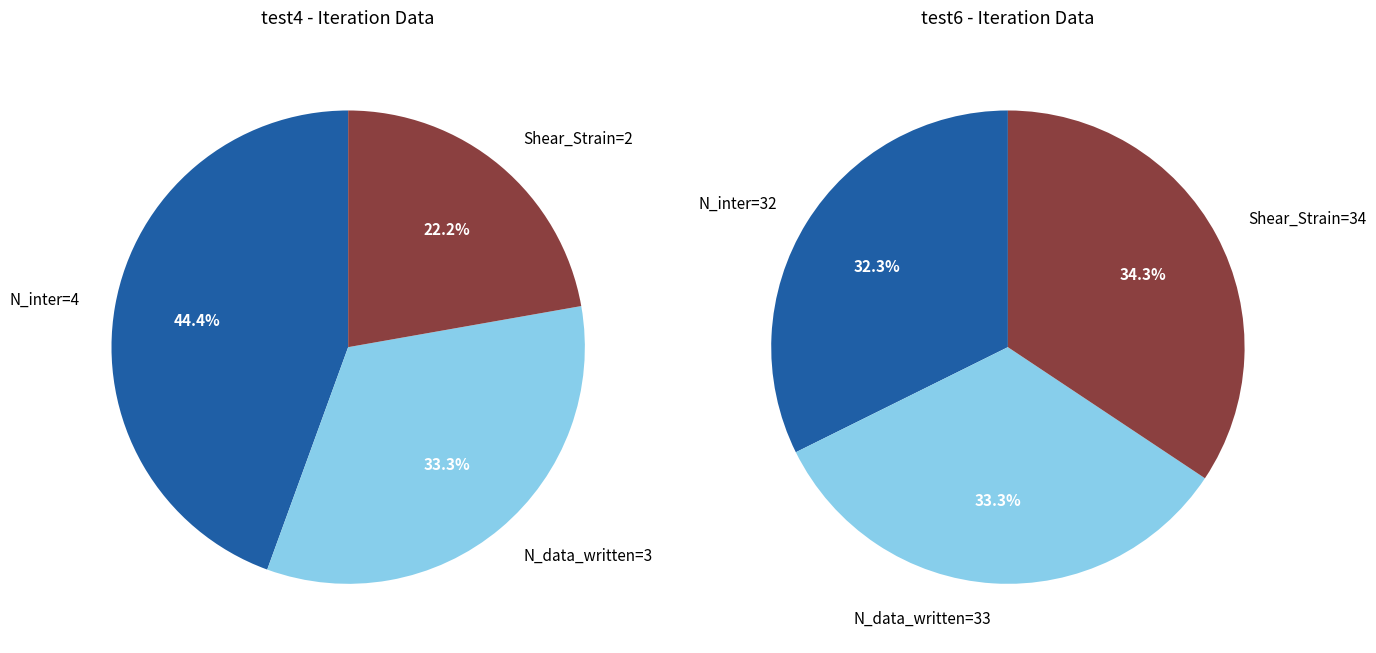

The N_data_written slice represents 27% of the pie. True or false?

False